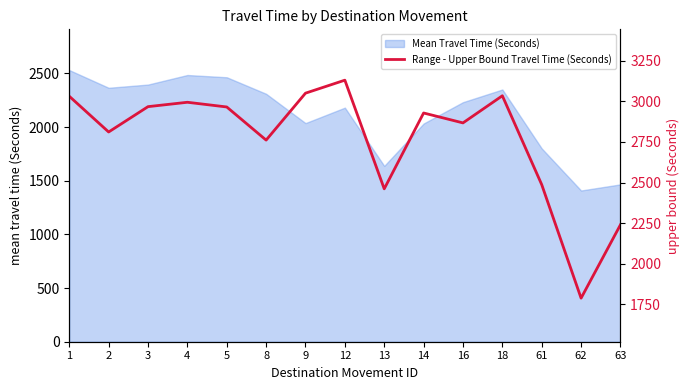

Reading left to right, what are all the values shown in this chart?

1=3031	2=2811	3=2967	4=2994	5=2965	8=2761	9=3050	12=3130	13=2461	14=2928	16=2867	18=3034	61=2487	62=1788	63=2240